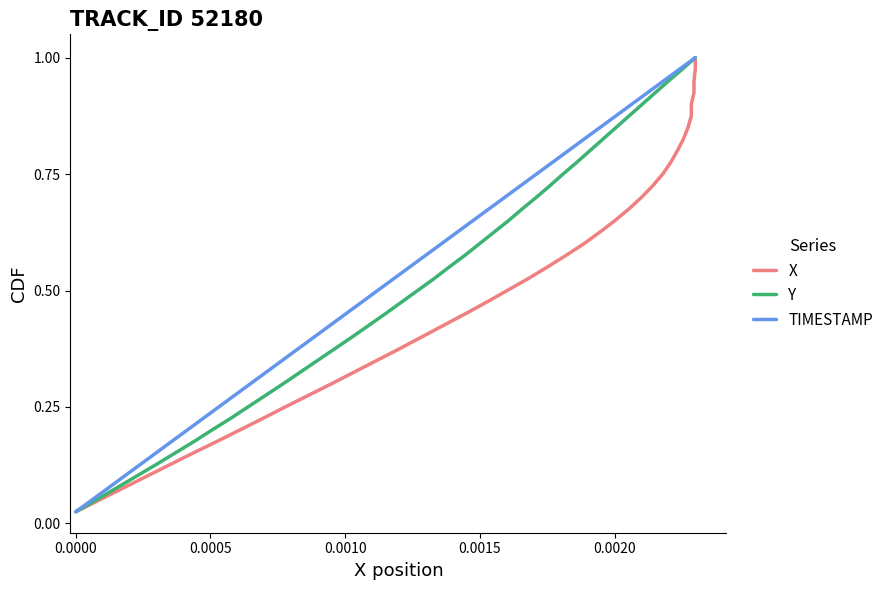

What is the average value of the Y series?

0.5